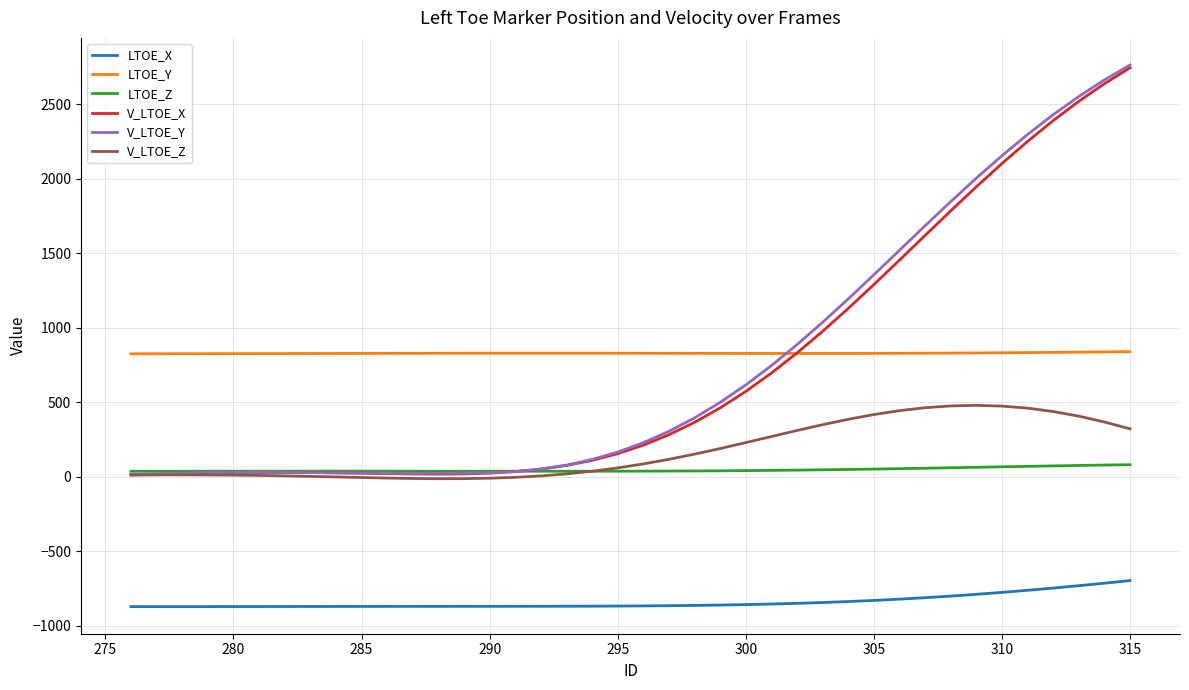

True or false: V_LTOE_Y and LTOE_X intersect in this chart.

False